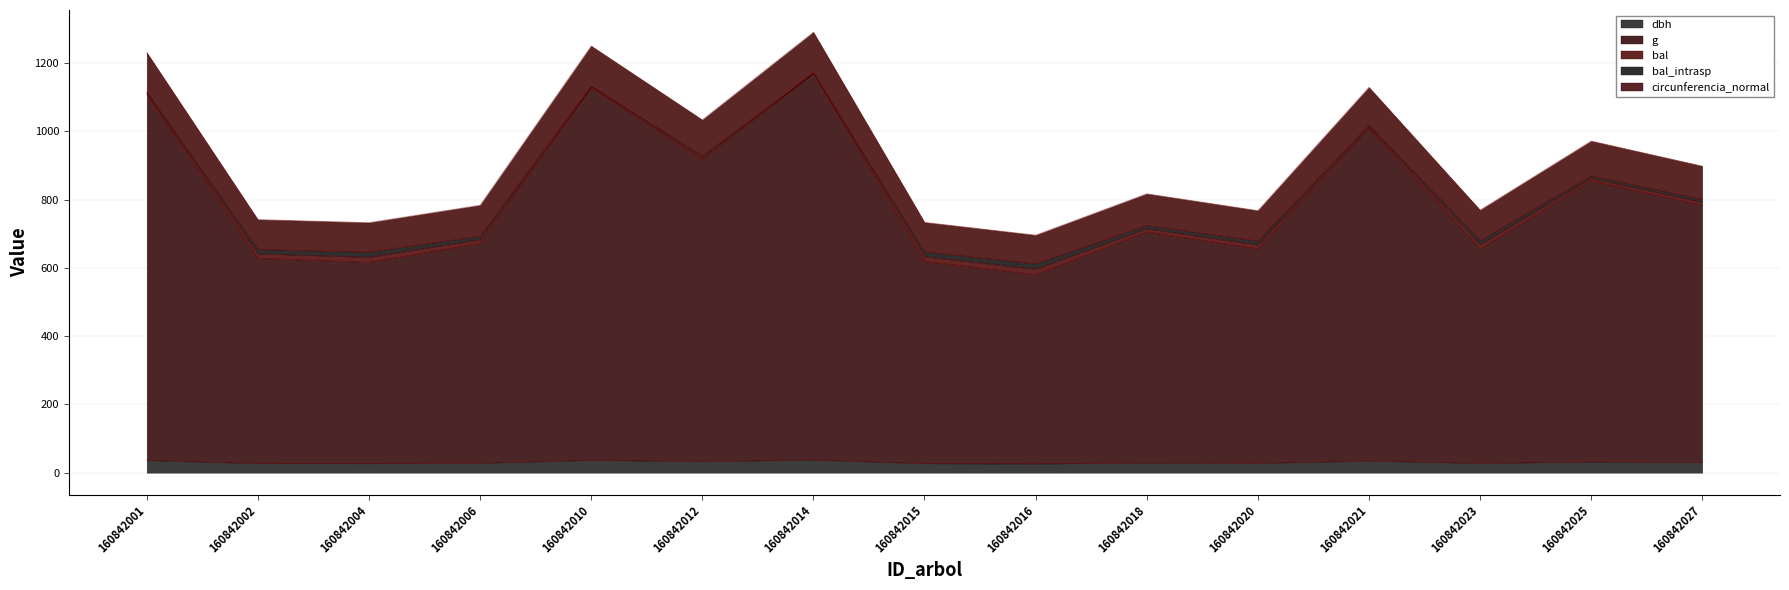

The dbh series shows 41.2 at 160842016. True or false?

False